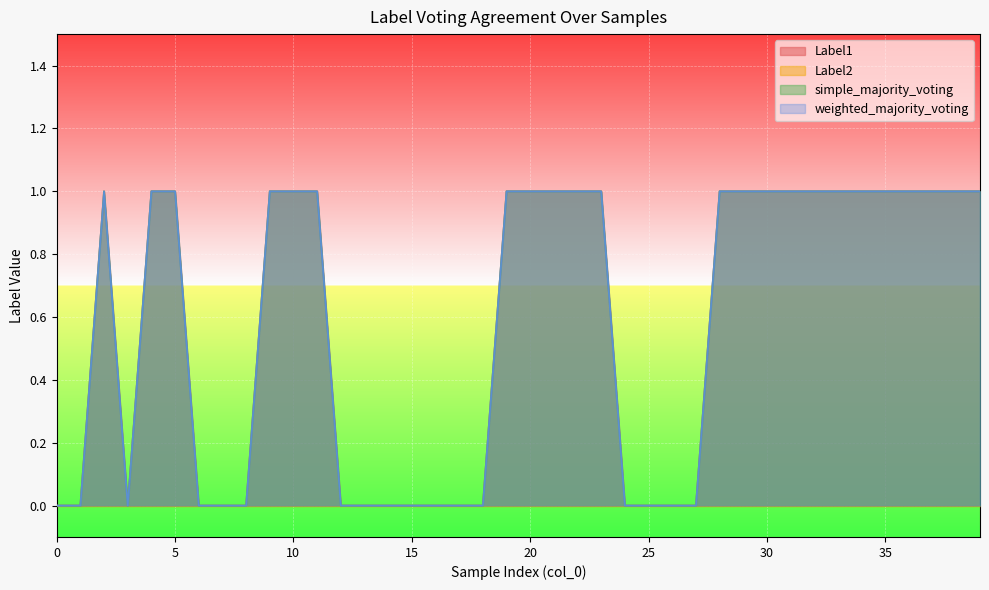

Does the chart display data point markers on the line(s)?

No